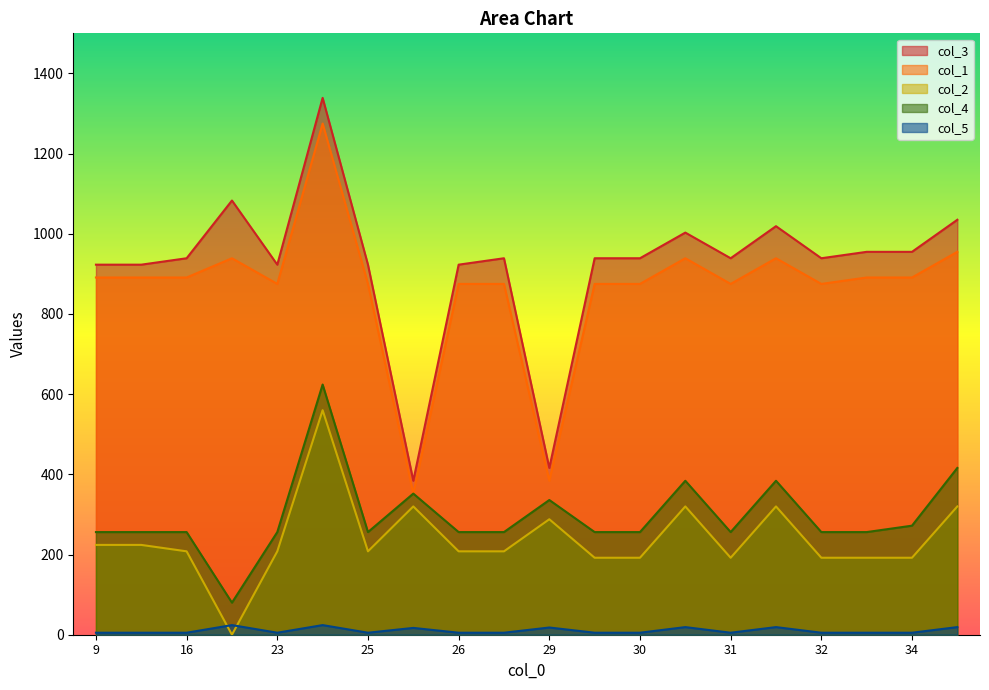

At how many categories does at least one series exceed 889?

18